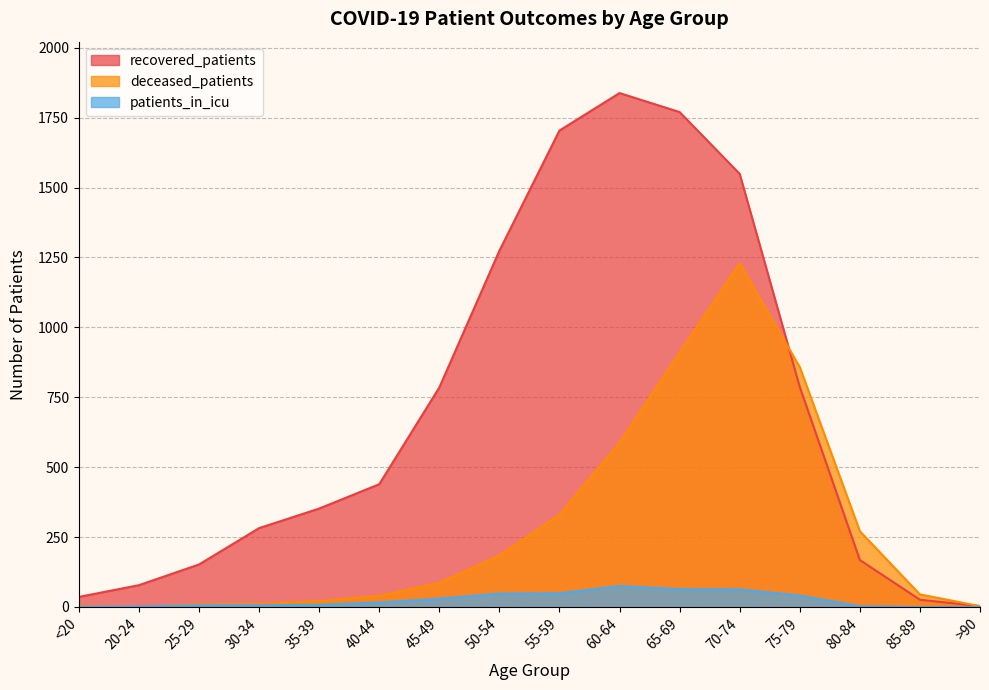

What is the total value across all series at 60-64?

2500